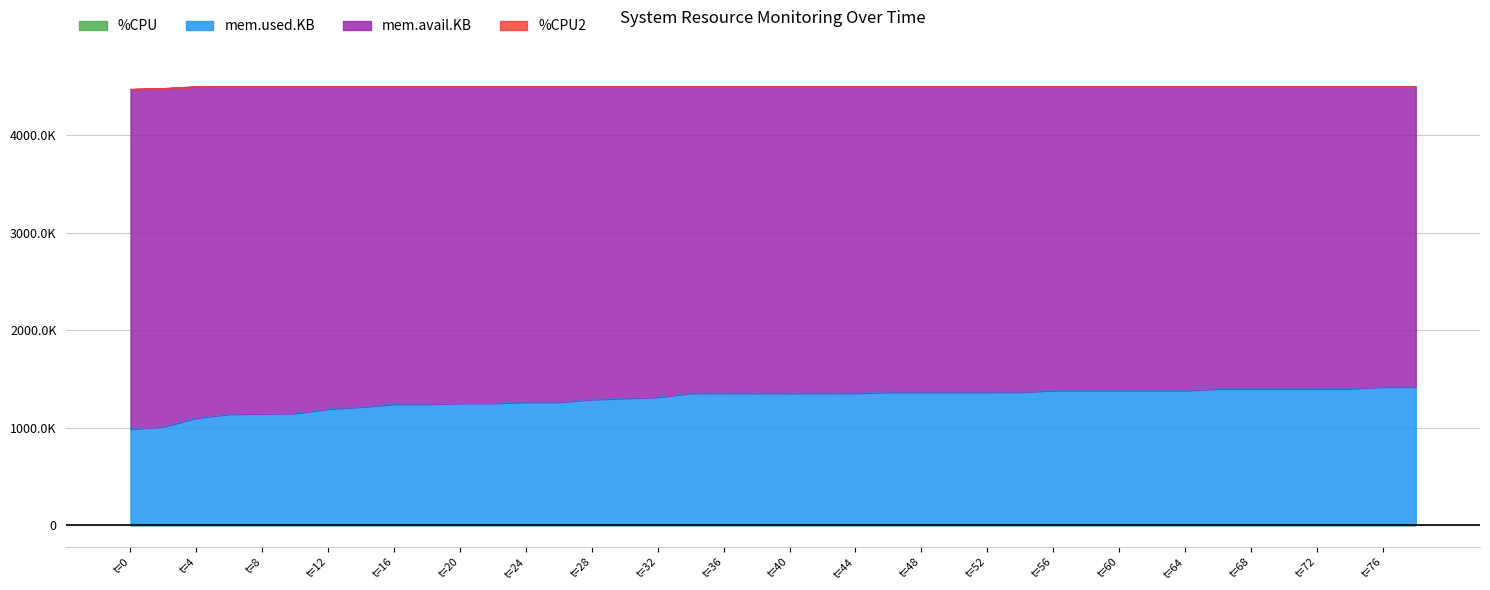

Is the value of mem.used.KB at 16 greater than the value of %CPU at 2?

Yes